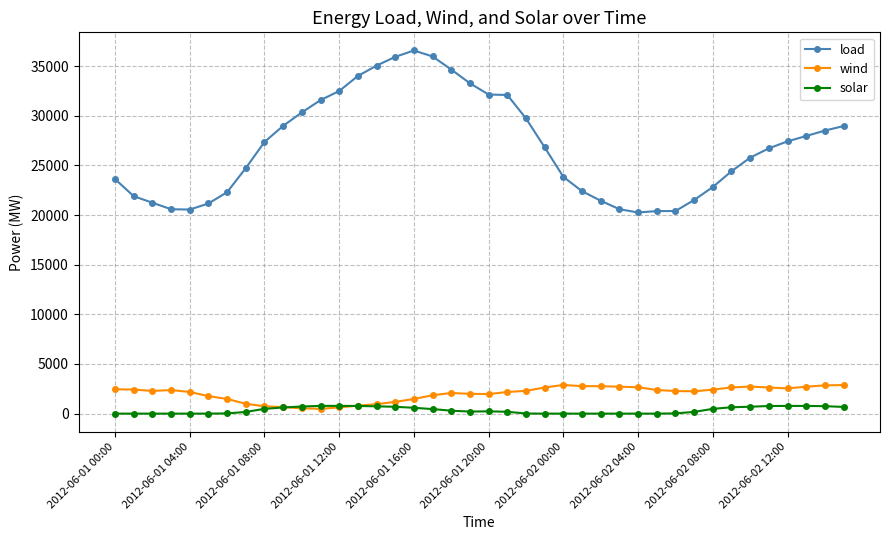

What is the greatest value displayed?

36575